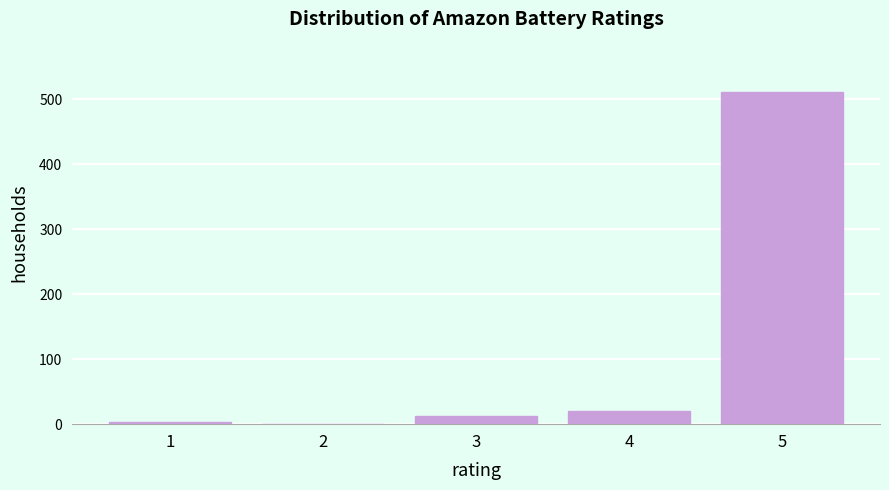

Reading left to right, extract all data points from this chart.

1=4	2=1	3=13	4=20	5=512